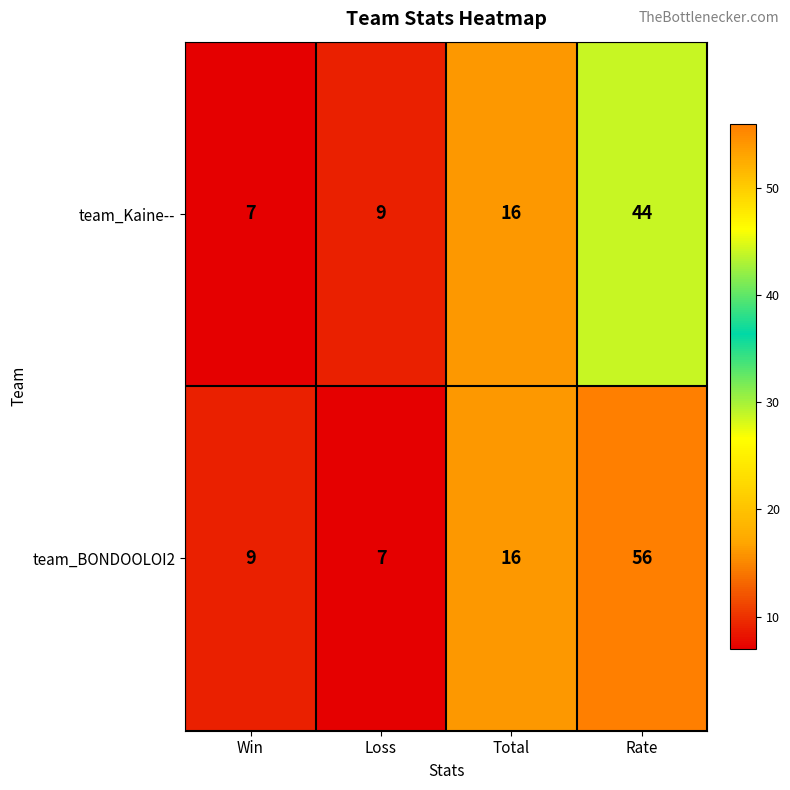

Which category has the highest value across all series?

Rate